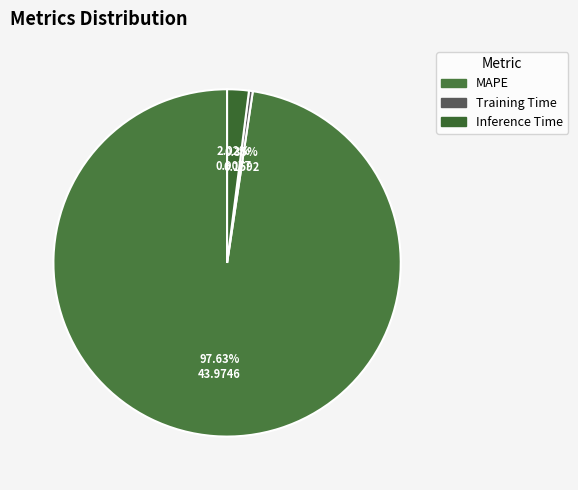

Count the number of slices in the pie.

3